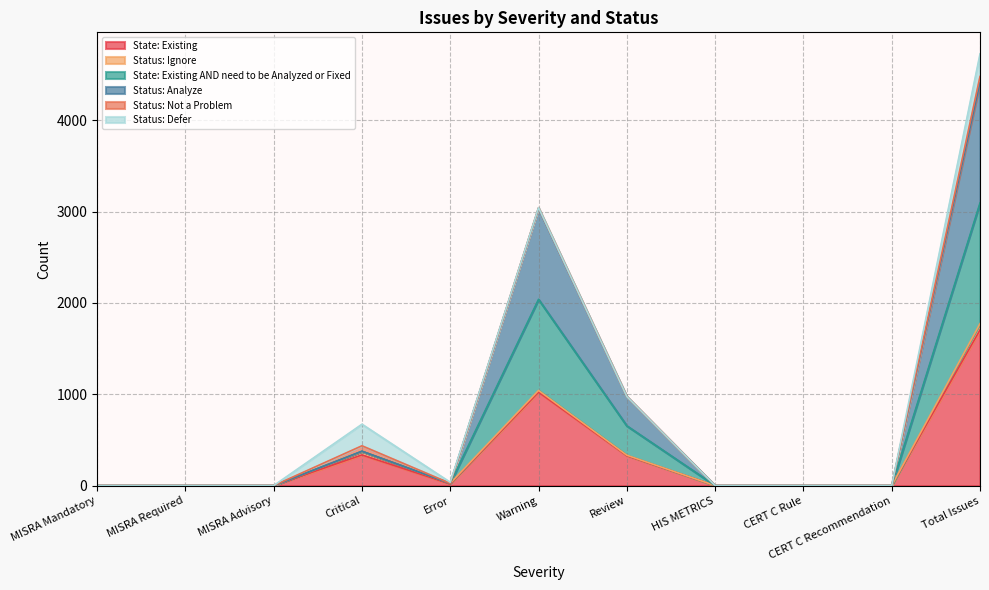

What is the highest value of the State: Existing series?

1704